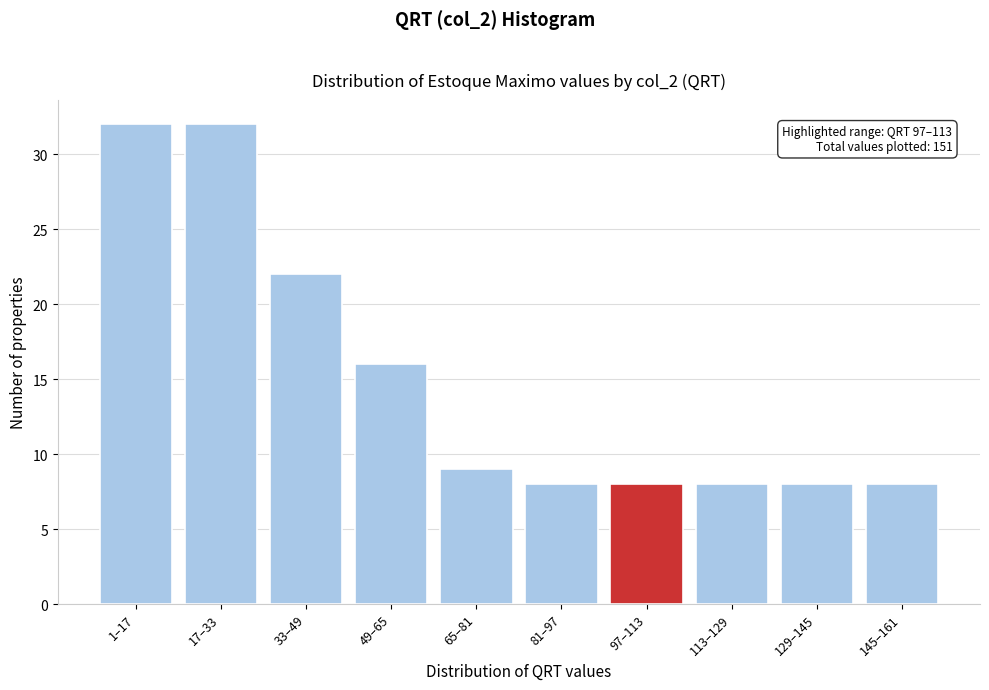

Reading left to right, what are all the values shown in this chart?

1–17=32	17–33=32	33–49=22	49–65=16	65–81=9	81–97=8	97–113=8	113–129=8	129–145=8	145–161=8